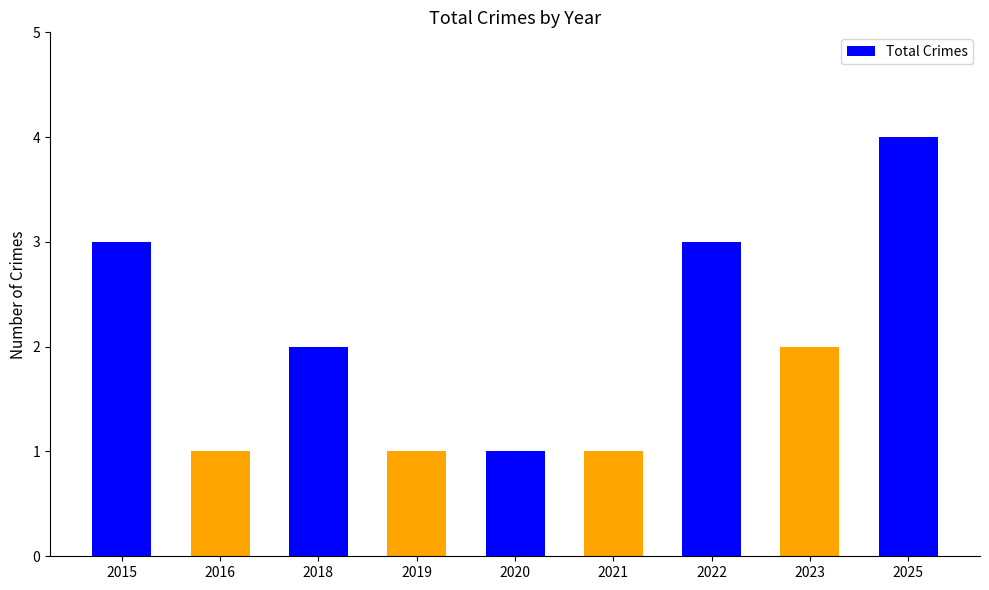

What is the difference between the values at 2018 and 2025?

2